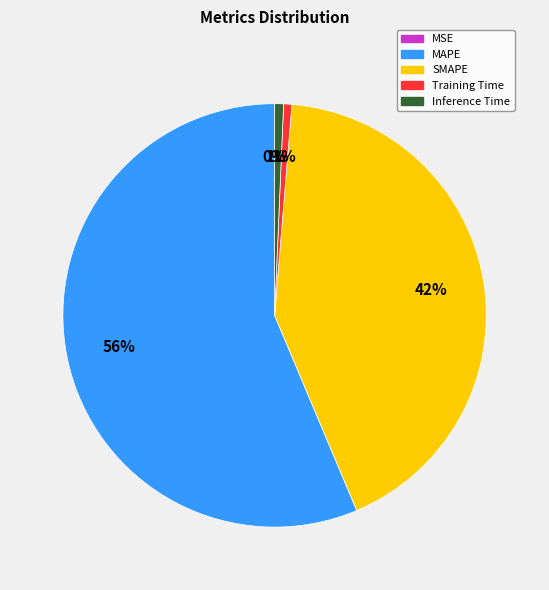

What percentage is the Training Time slice, to the nearest percent?

1%